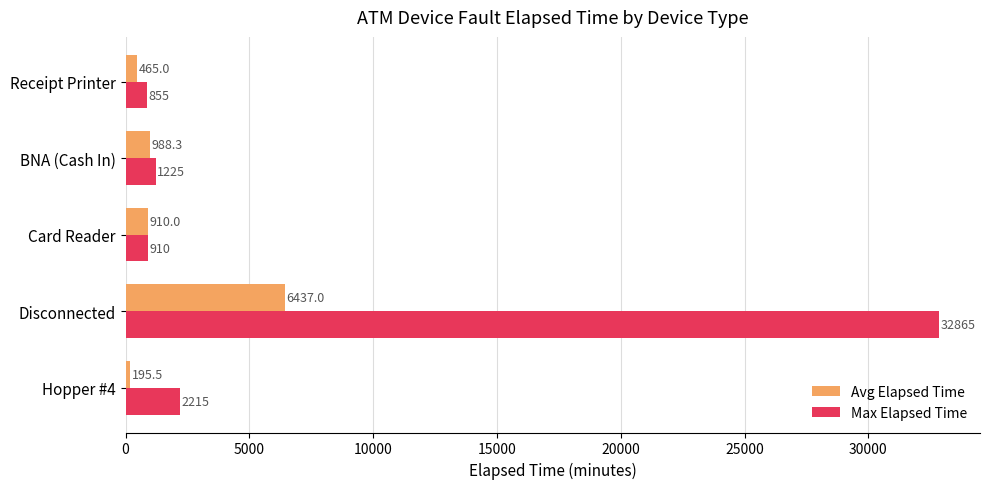

What is the sum of the Avg Elapsed Time values at Card Reader and Receipt Printer?

1375.0